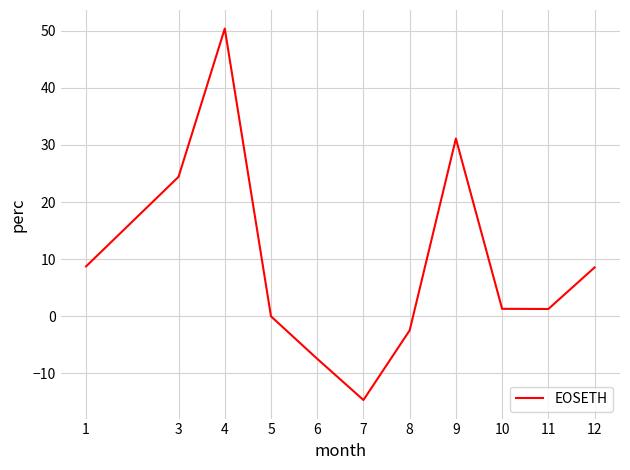

What is the minimum value shown in the chart?

-14.7